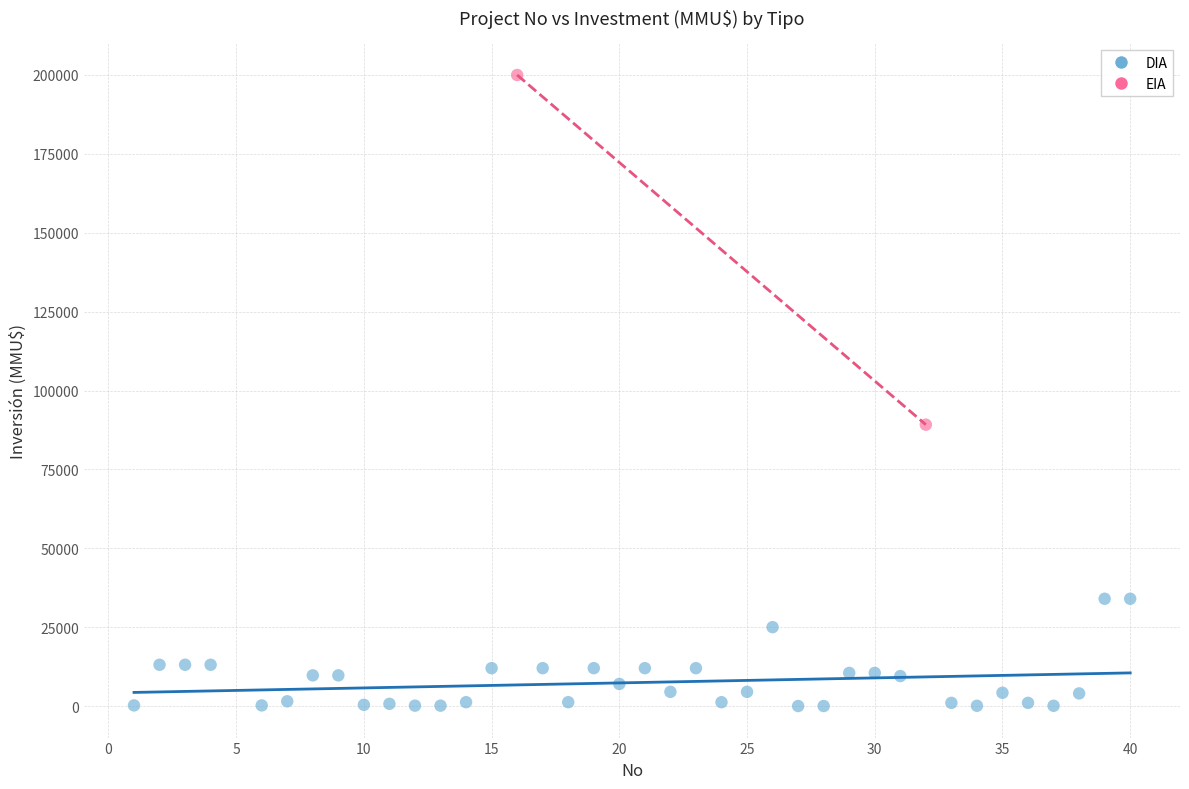

What are all the series names shown in the legend?

DIA, EIA